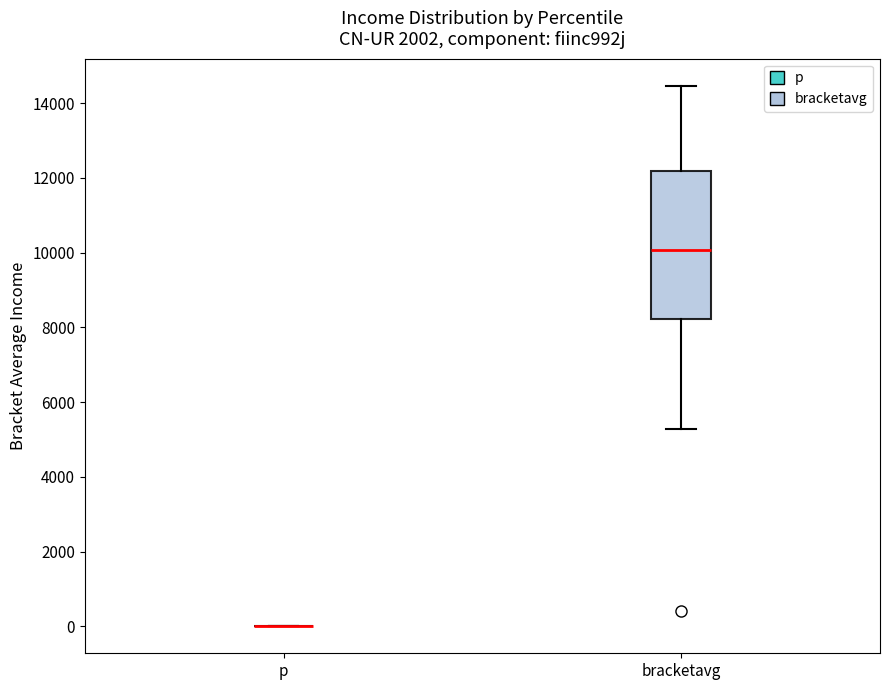

Reading left to right, read every box against the y-axis: the position of its median line, the range the box covers, and the ends of its whiskers. The values are not printed on the chart, so give them approximately, as read against the axis.

p: box collapsed to a line at 0, whiskers 0 to 0
bracketavg: median 10000, box 8200 to 12200, whiskers 5200 to 14400